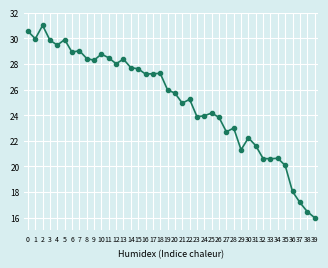

What is the minimum value shown in the chart?

16.0